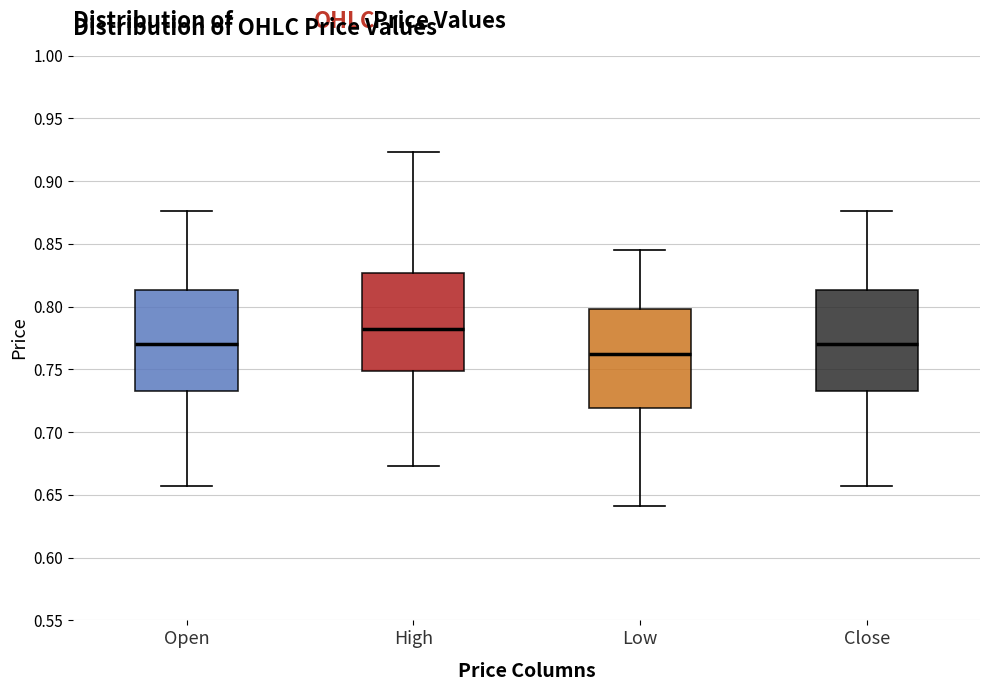

Reading left to right, read every box against the y-axis: the position of its median line, the range the box covers, and the ends of its whiskers. The values are not printed on the chart, so give them approximately, as read against the axis.

Open: median 0.770, box 0.735 to 0.815, whiskers 0.655 to 0.875
High: median 0.780, box 0.750 to 0.825, whiskers 0.675 to 0.925
Low: median 0.765, box 0.720 to 0.800, whiskers 0.640 to 0.845
Close: median 0.770, box 0.735 to 0.815, whiskers 0.655 to 0.875